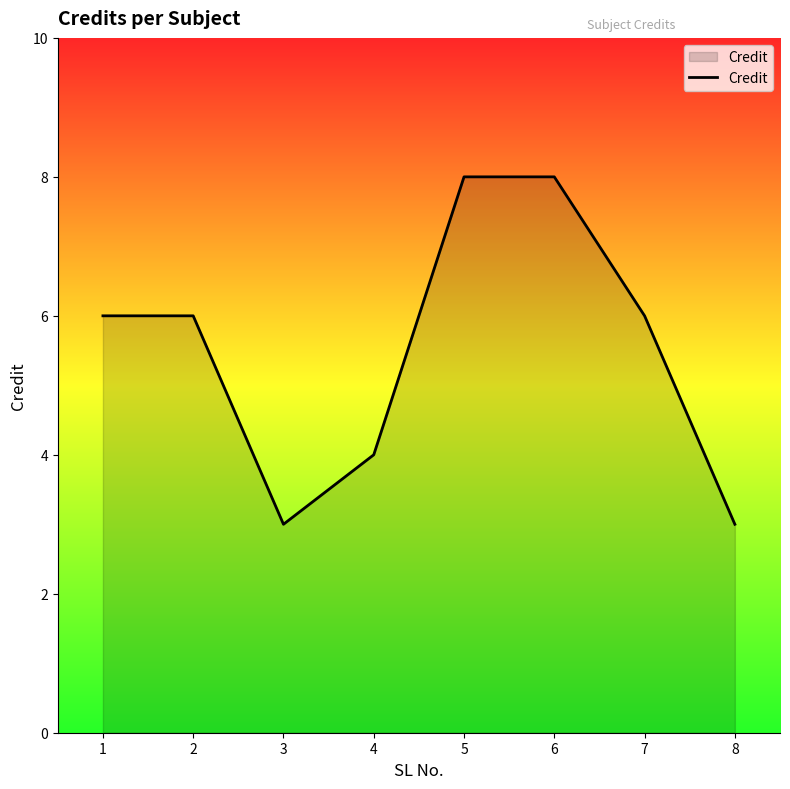

What is the difference between the maximum and minimum values?

5